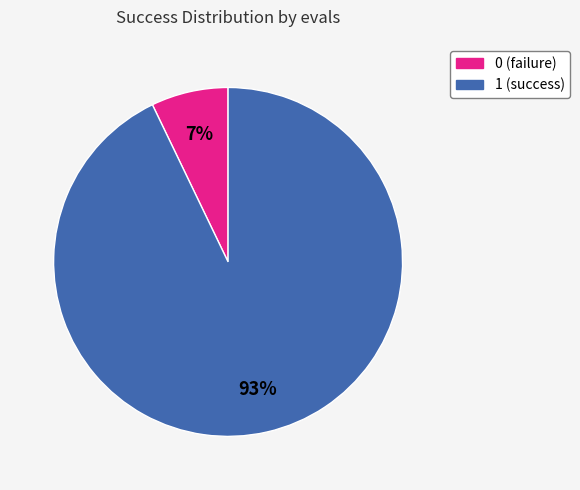

What percentage is the 0 slice, to the nearest percent?

7%